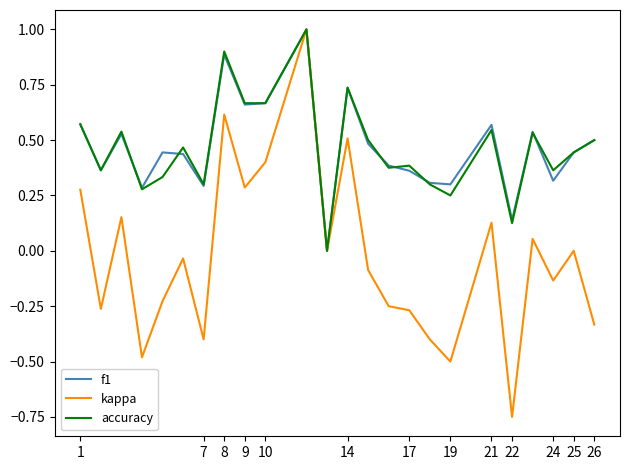

How many interior local peaks does the f1 series have?

7